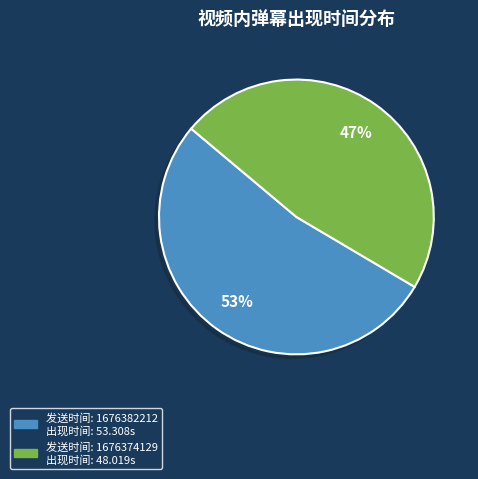

Does any single category account for the majority?

Yes